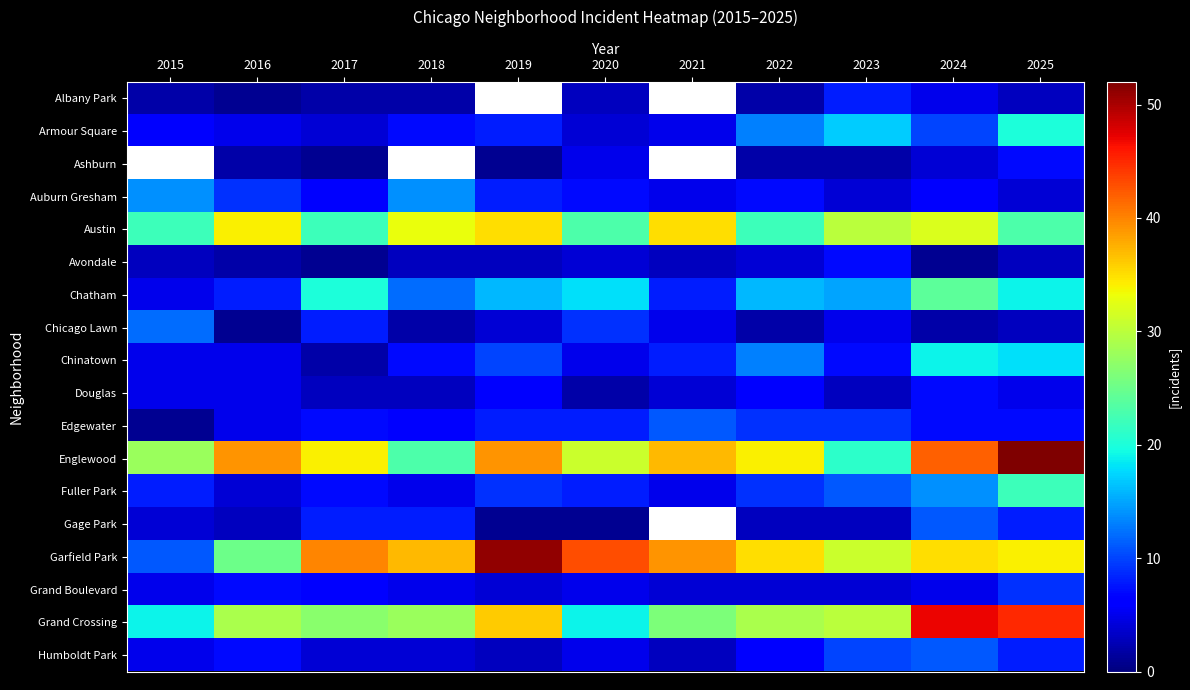

At which category does the chart reach its minimum across all series?

2019